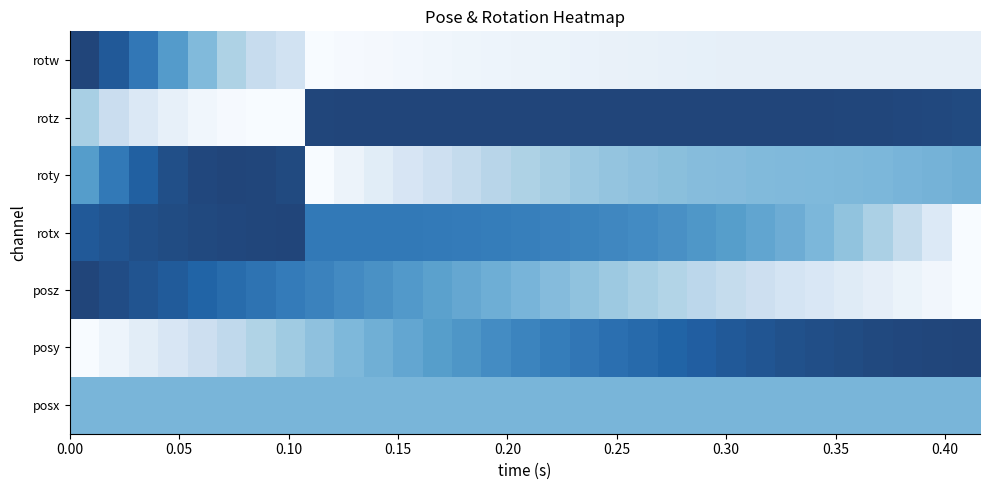

Rank the series by their maximum value, from highest to lowest.

posy, posz, rotx, roty, rotz, rotw, posx